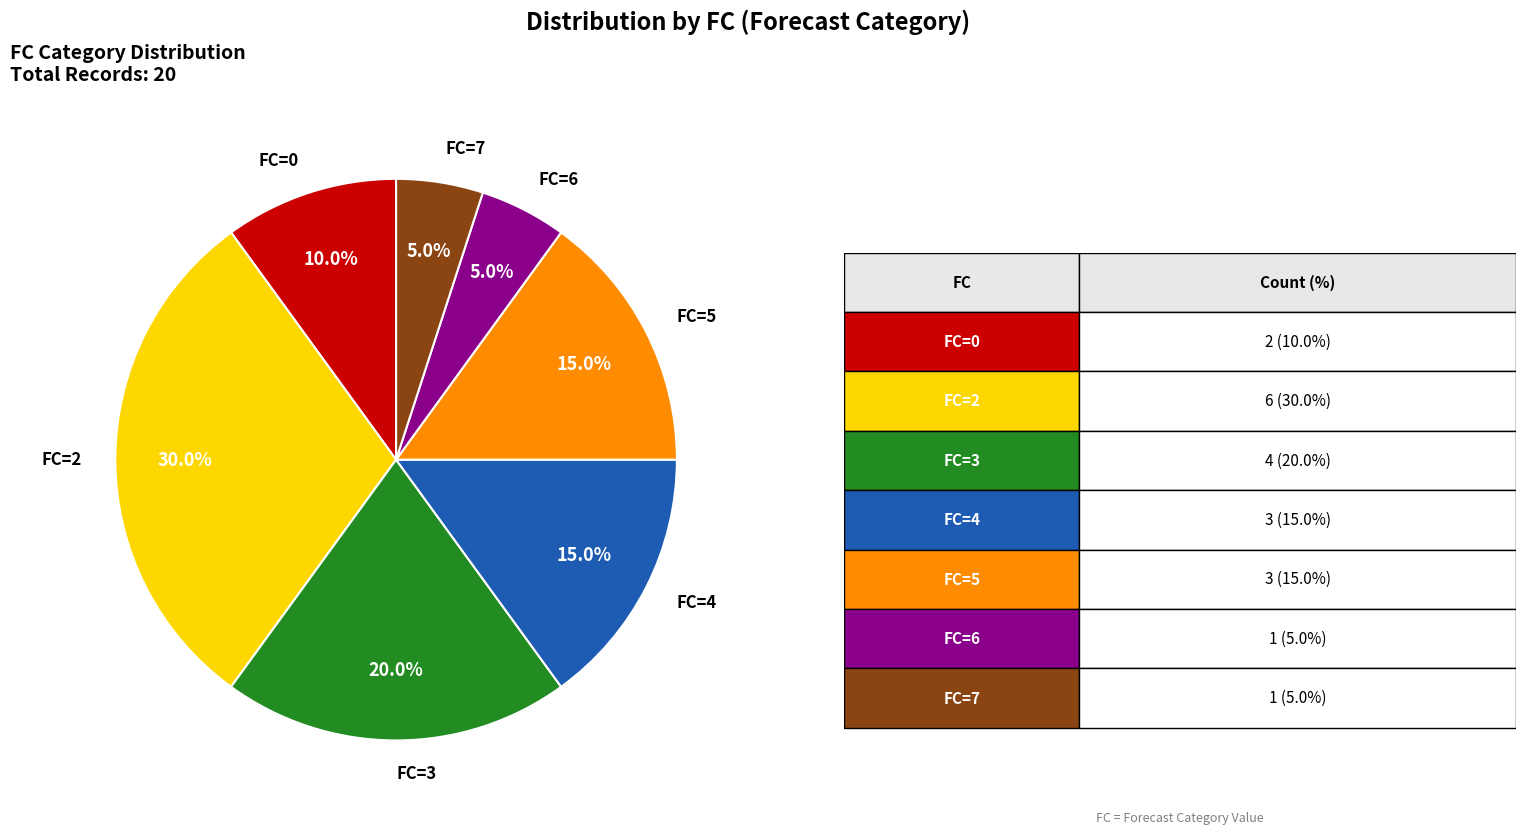

Is there any slice that represents more than half of the pie?

No